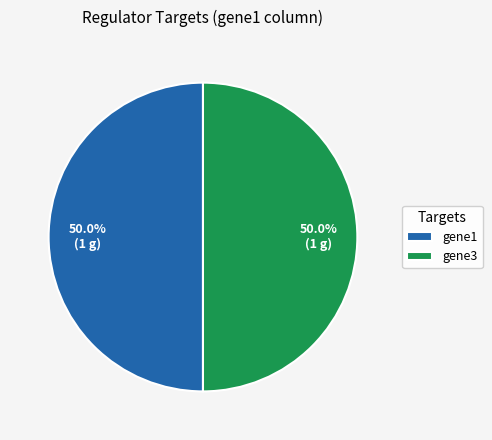

Approximately how many times larger is the value at gene1 compared to gene3?

1.0